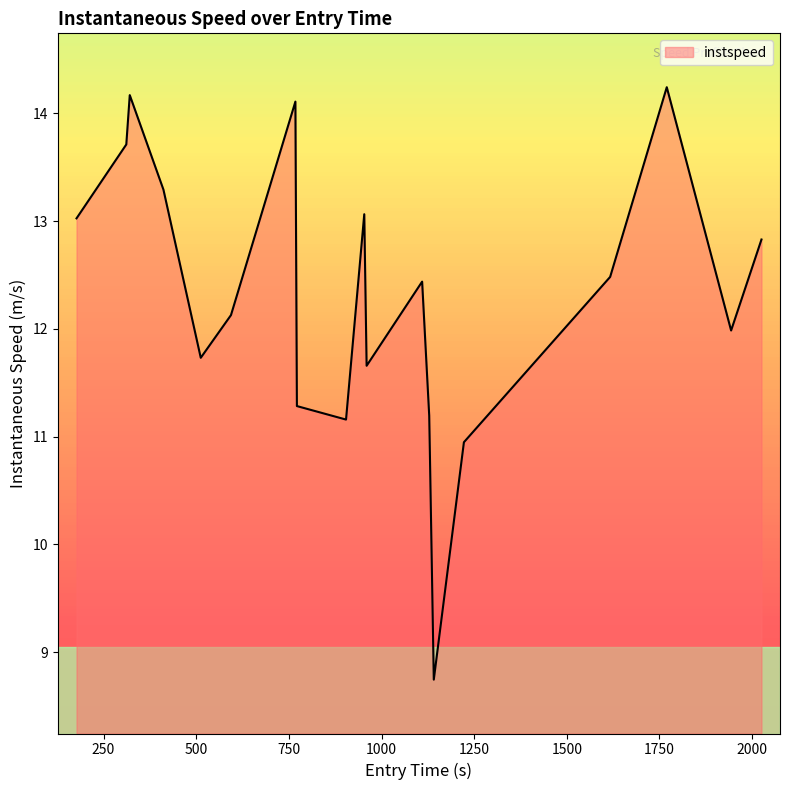

What is the maximum value shown in the chart?

14.2